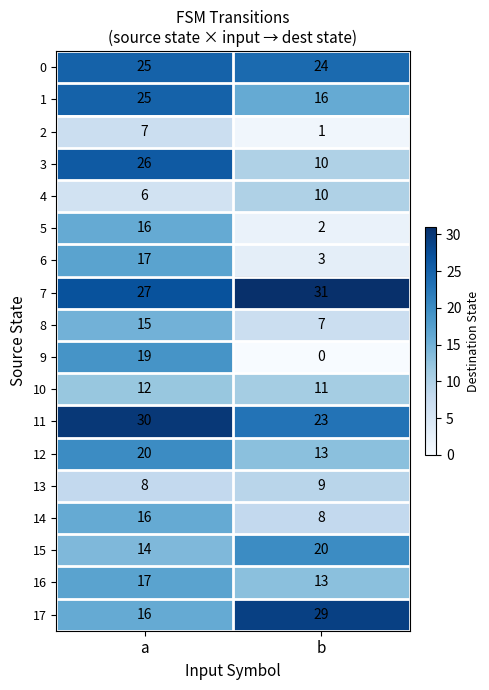

True or false: 9 has a value of 19 at a.

True